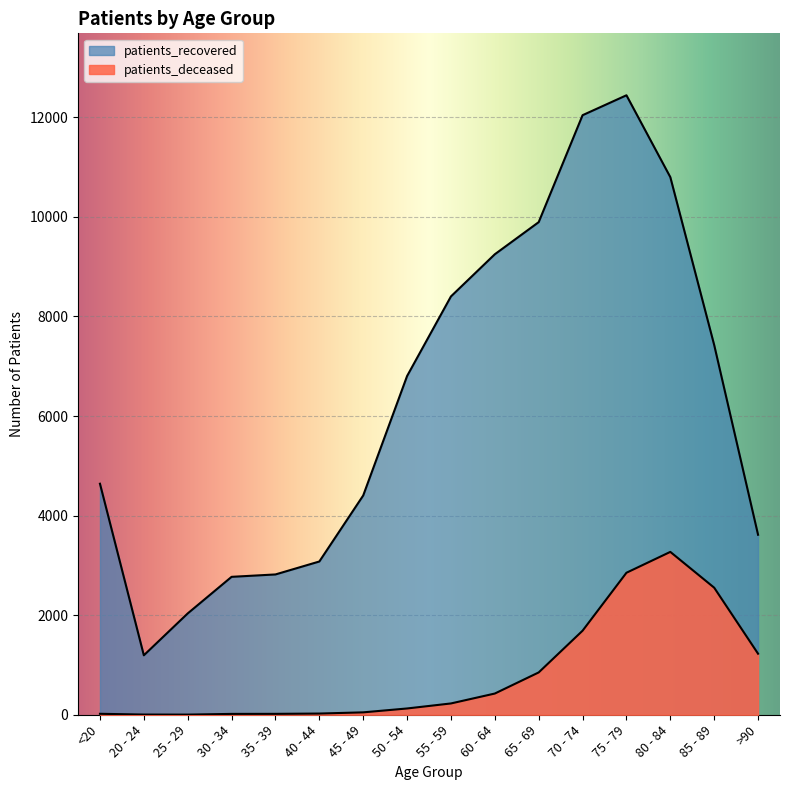

Which series has the largest total across all categories?

patients_recovered